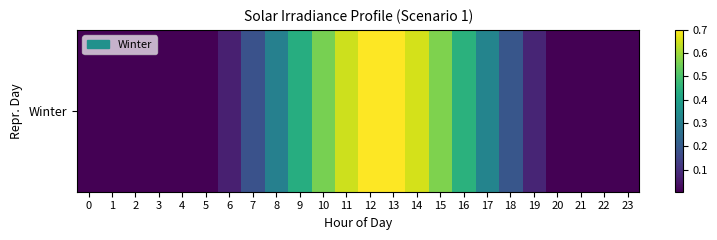

Rank the categories by value from lowest to highest.

0, 1, 2, 3, 4, 5, 20, 21, 22, 23, 6, 19, 7, 18, 8, 17, 9, 16, 10, 15, 11, 14, 12, 13